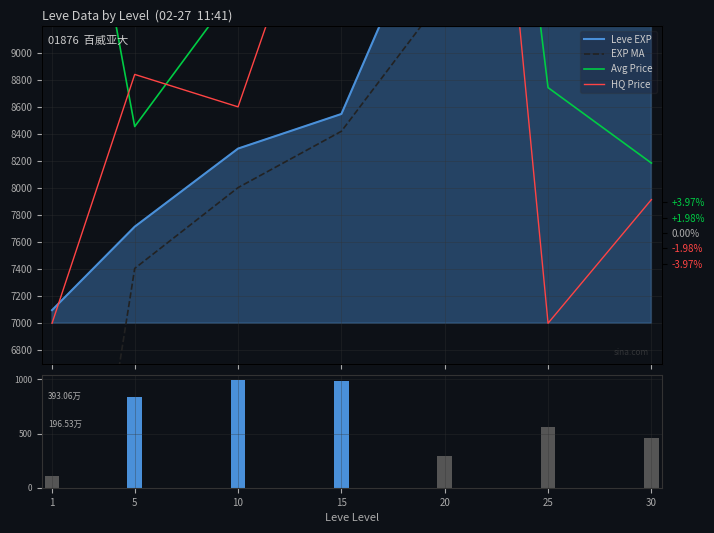

What is the sum of the Leve EXP values at 25 and 30?

26721.6